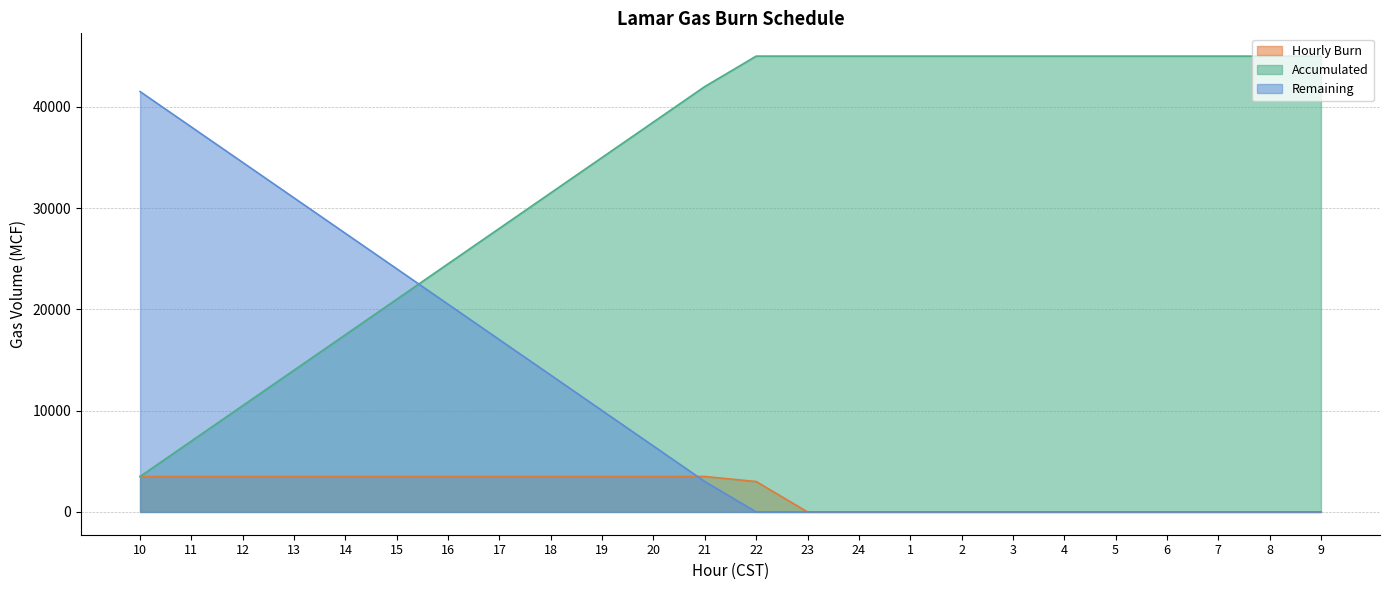

Which category has the lowest value in the Accumulated series?

10